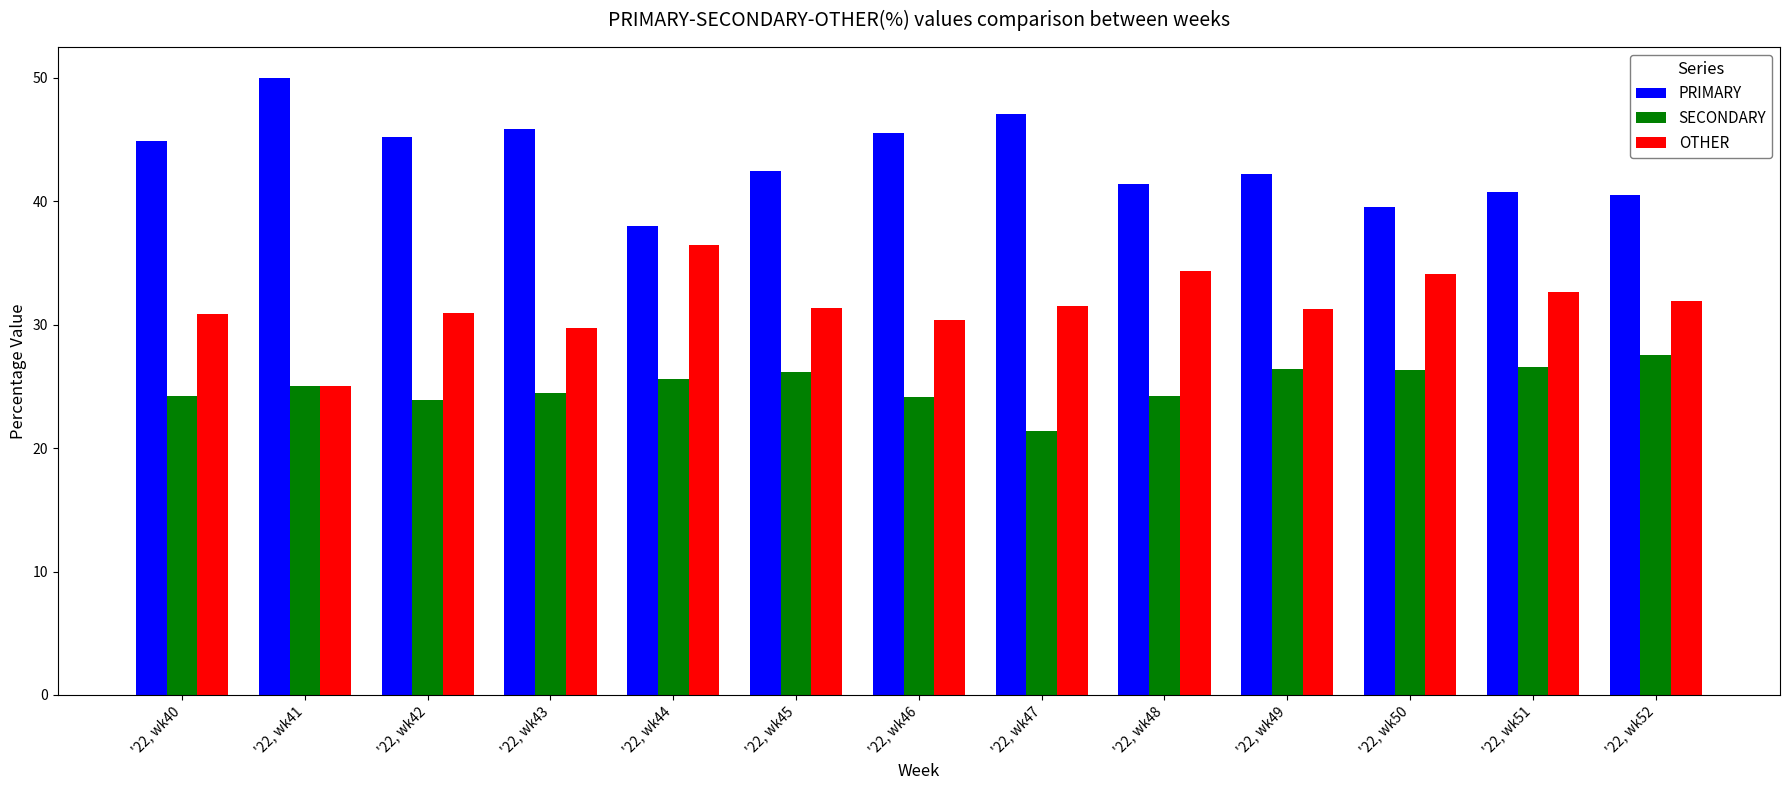

Rank the series by their average value, from highest to lowest.

PRIMARY, OTHER, SECONDARY